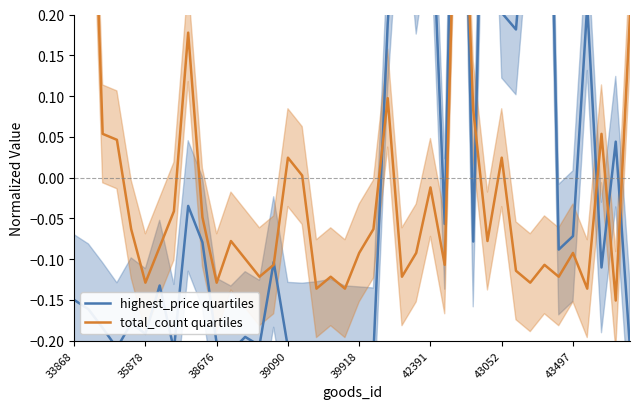

How many interior local peaks does the highest_price quartiles series have?

13